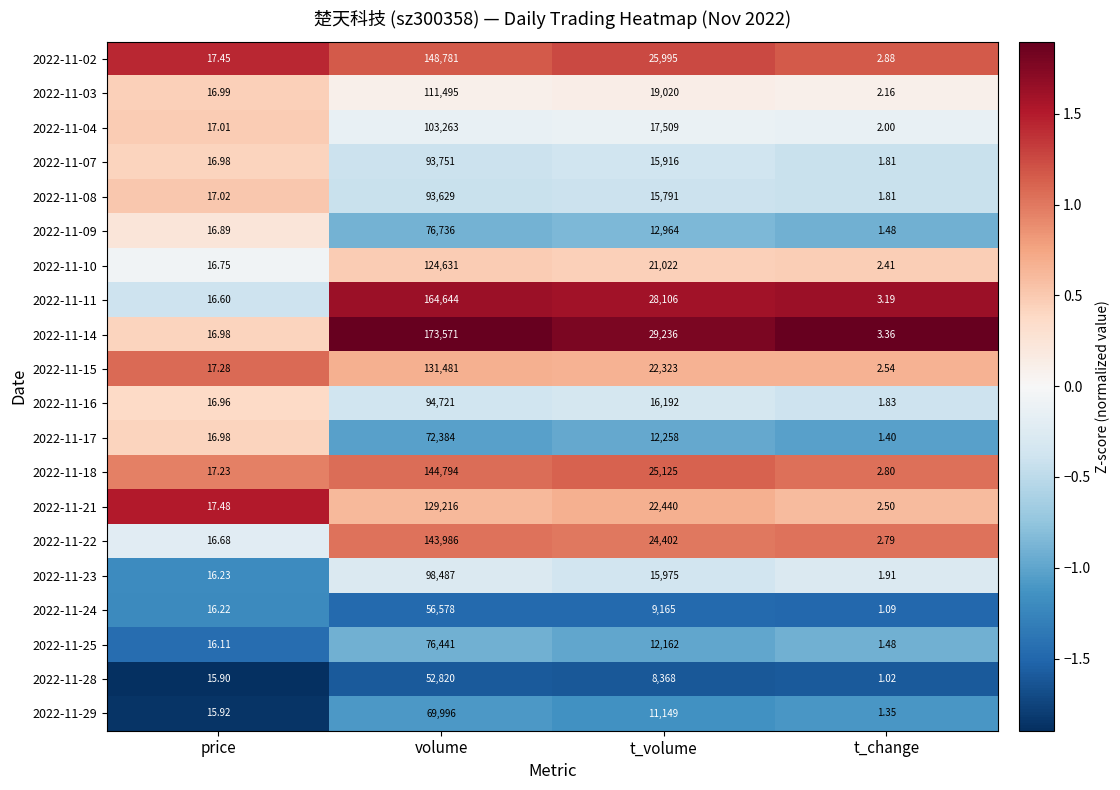

At which category is the sum across all series the highest?

volume